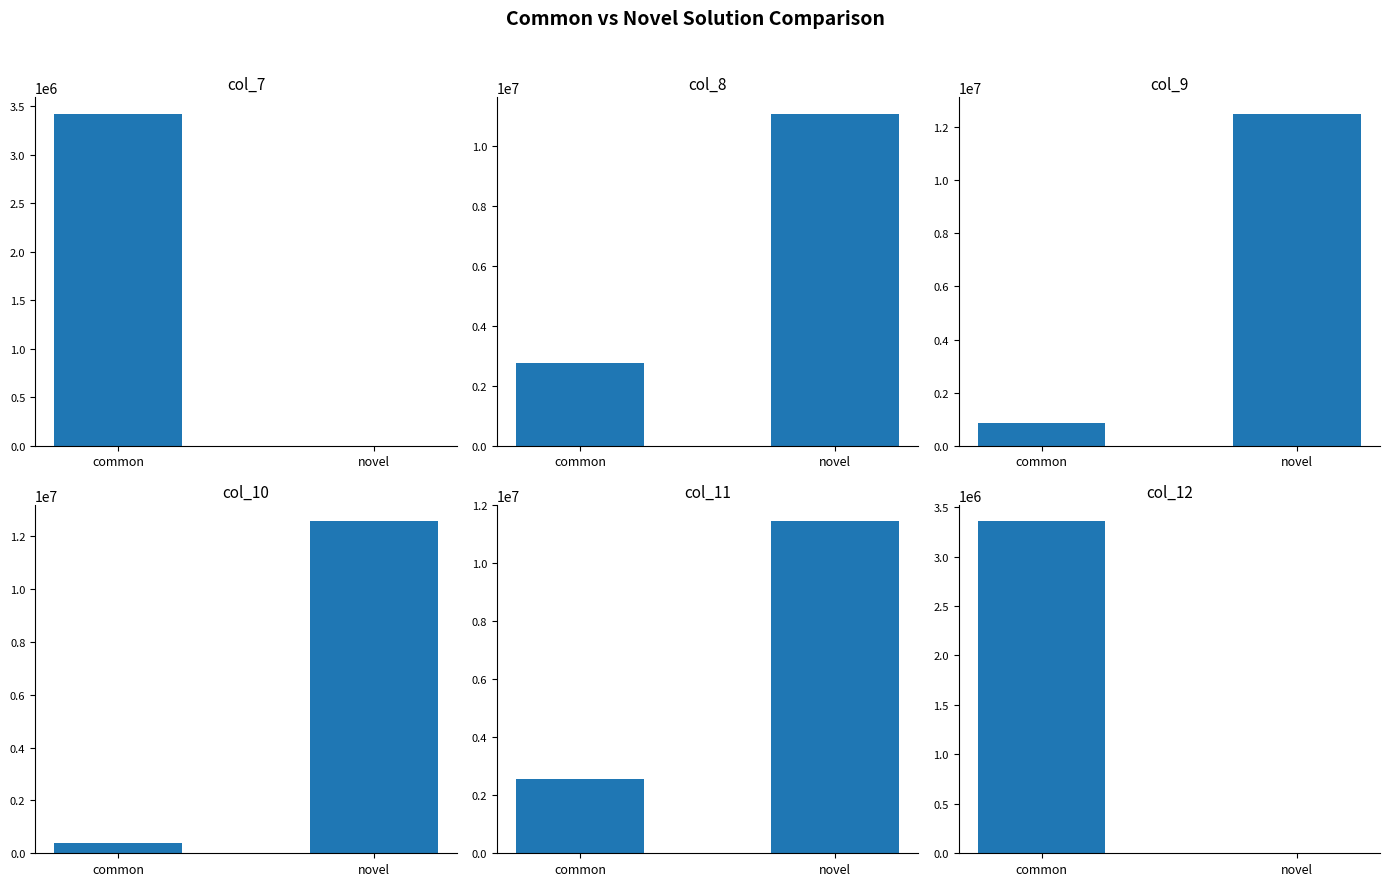

At which label is col_9 closest to 6677989?

common